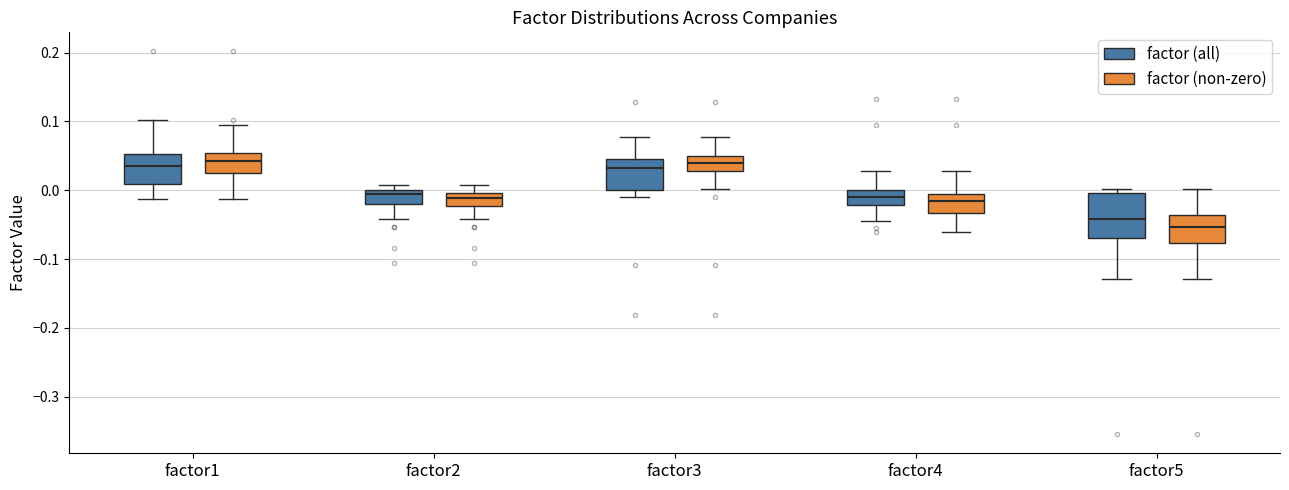

Which box has the lowest median line?

factor5 (factor (non-zero))